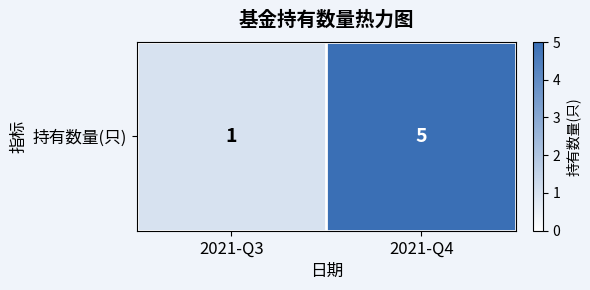

Rank the categories by value from highest to lowest.

2021-Q4, 2021-Q3